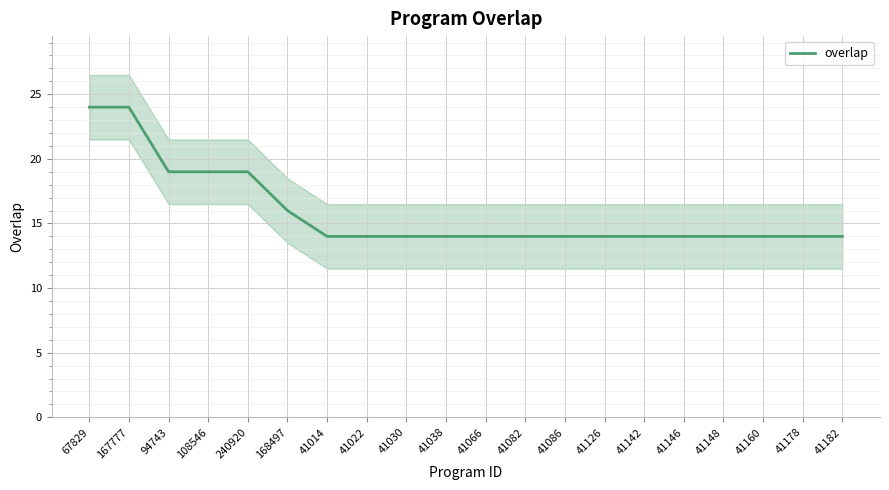

Where is the data nearest to the value 19?

94743